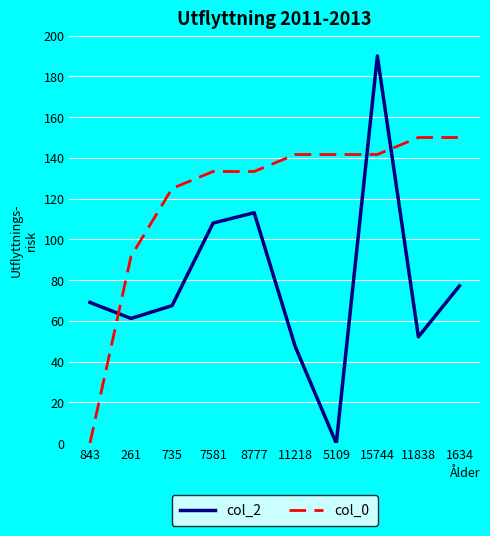

Count the number of categories in the chart.

10